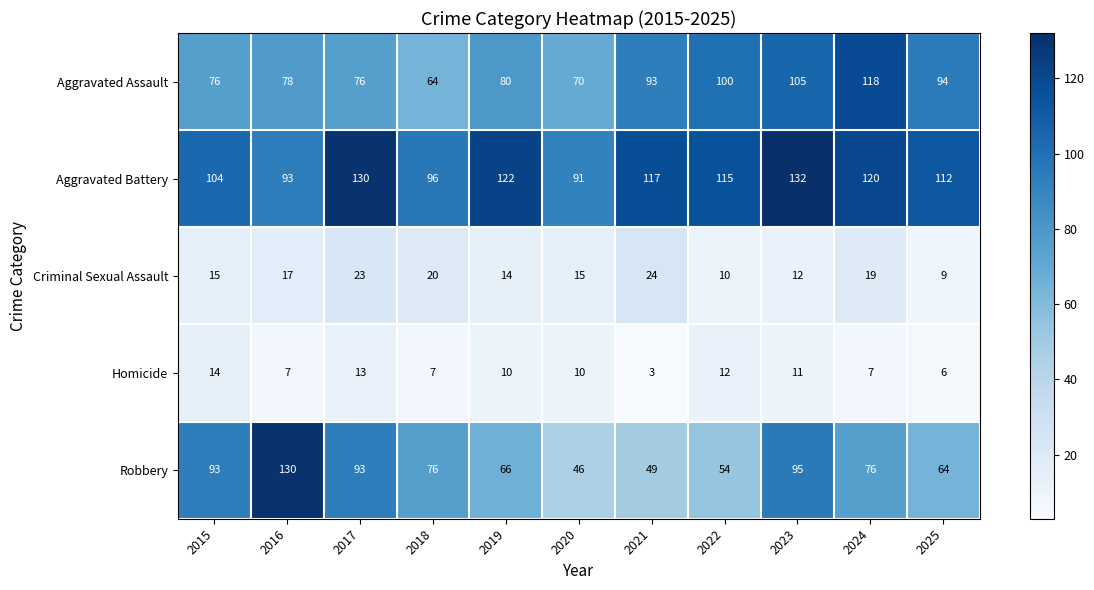

What is the spread (max minus min) of values at 2018?

89